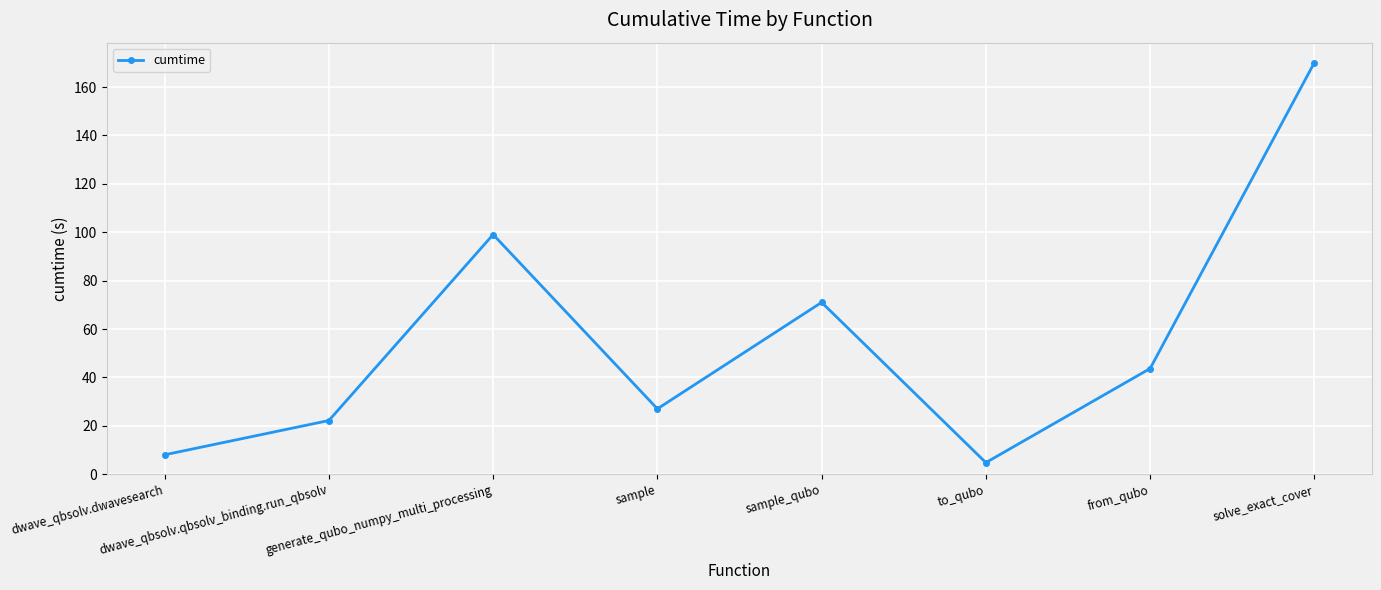

Count the number of data series in this chart.

1